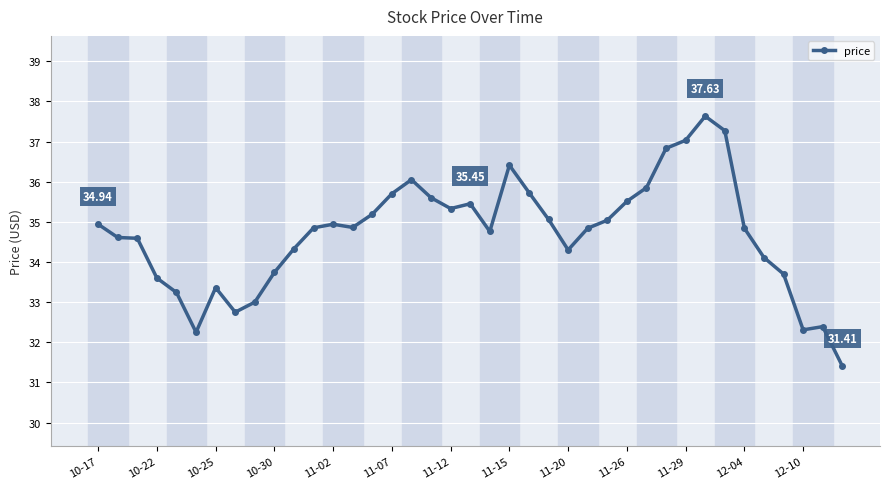

True or false: there are more than 0 points higher than both neighbors.

True